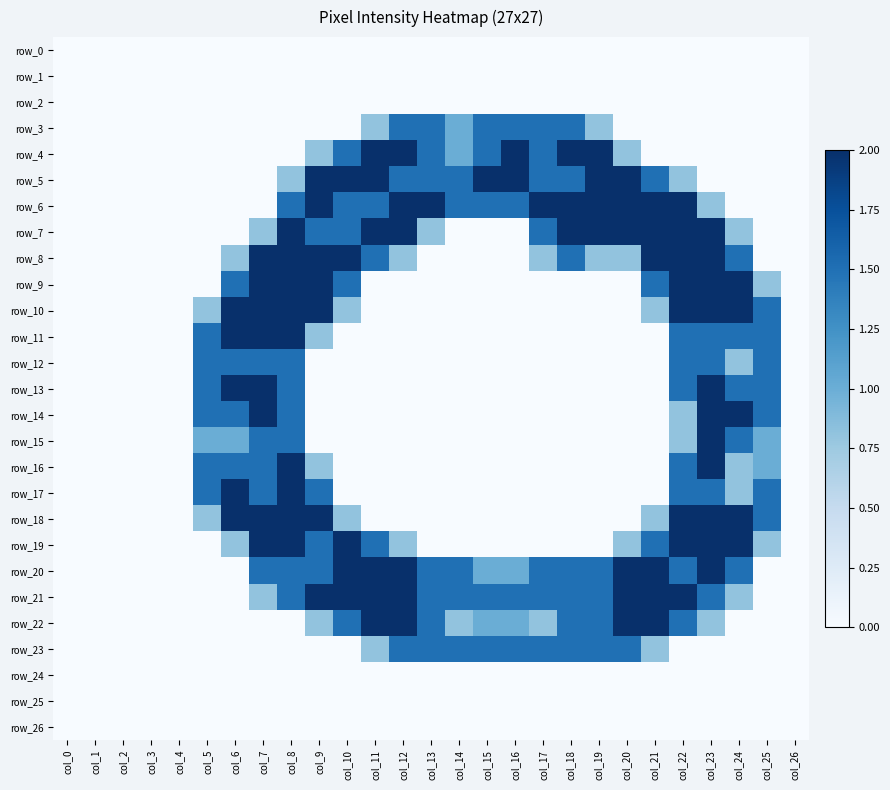

Between col_8 and col_7, which is larger?

col_8